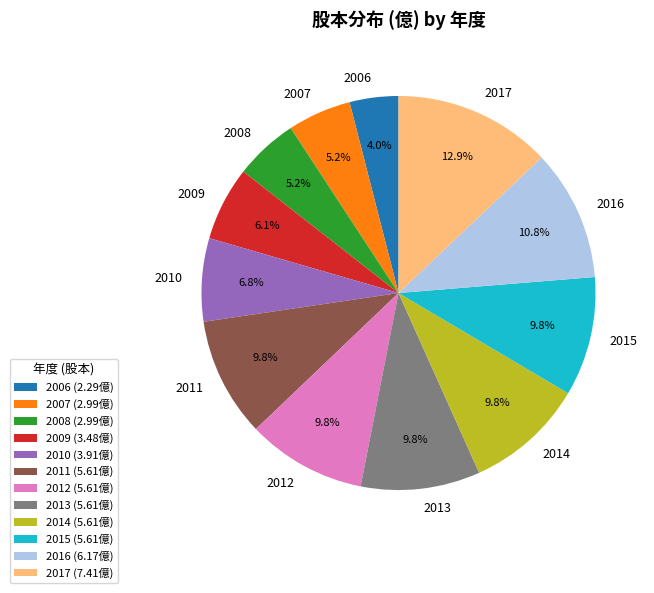

Does any single category account for the majority?

No